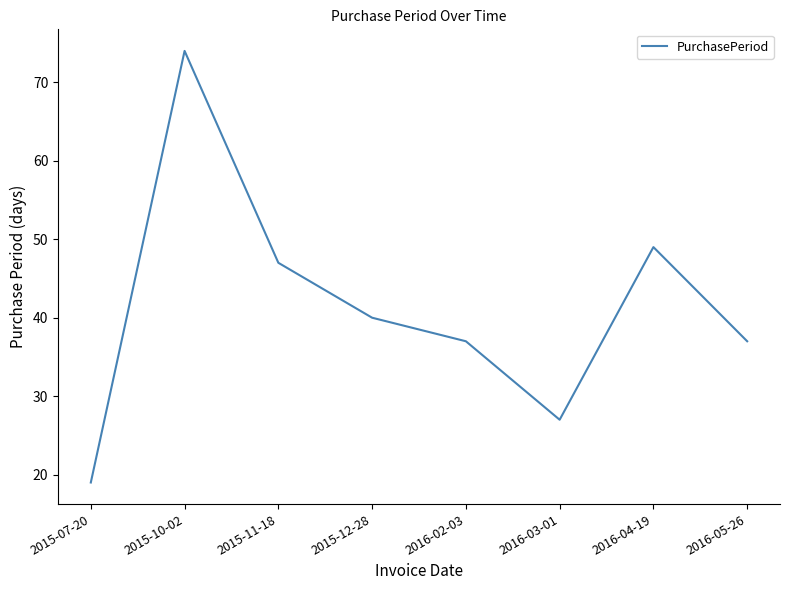

Reading left to right, what are all the values shown in this chart?

19	74	47	40	37	27	49	37